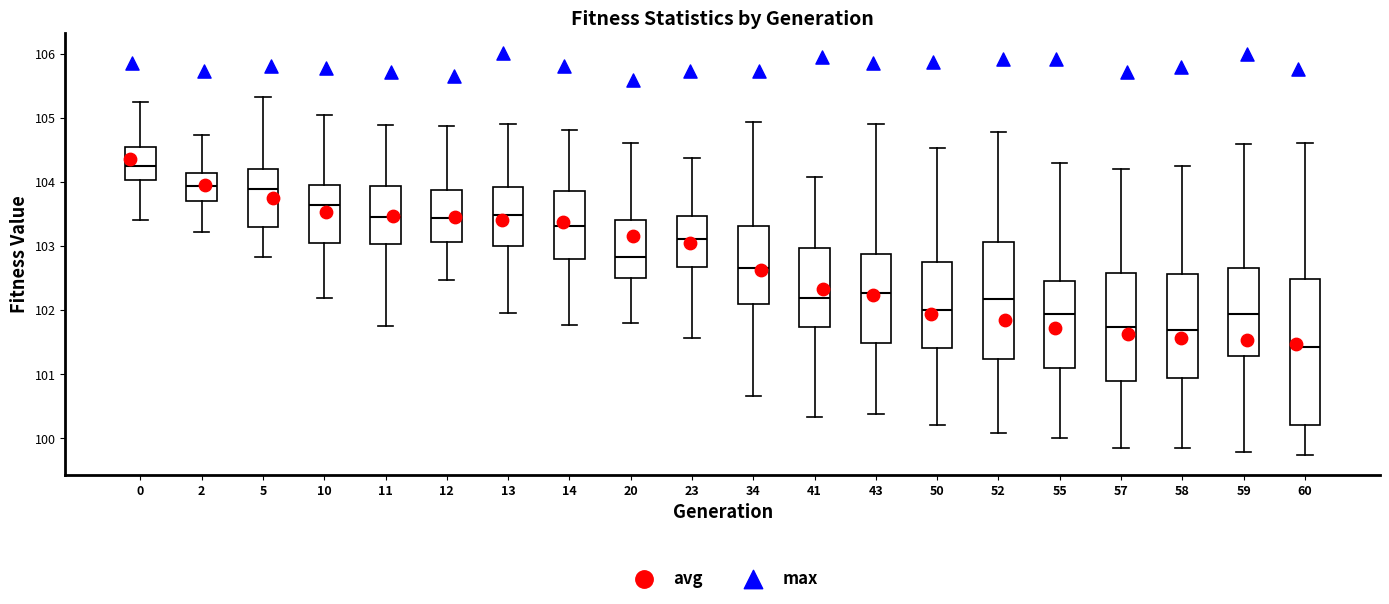

Which box is the tallest, from its lower edge to its upper edge?

60